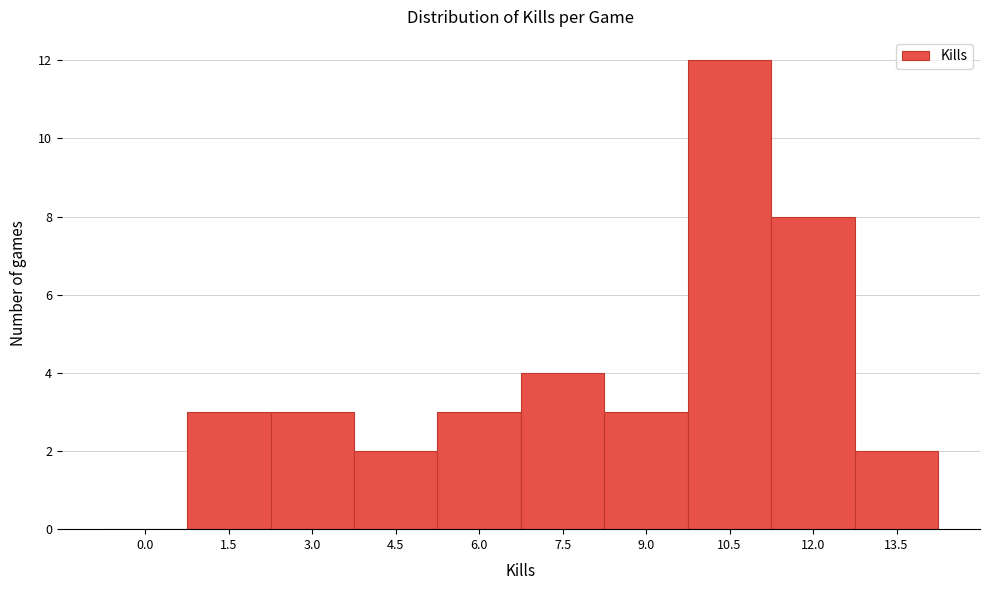

Reading left to right, list all the values displayed in this chart.

0.0=0	1.5=3	3.0=3	4.5=2	6.0=3	7.5=4	9.0=3	10.5=12	12.0=8	13.5=2